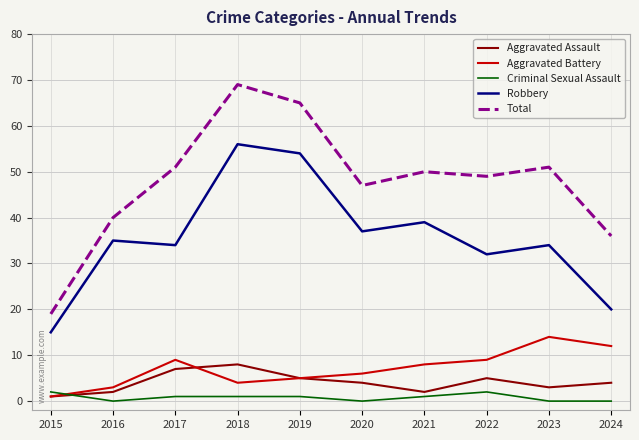

How many lines are shown in the chart?

5